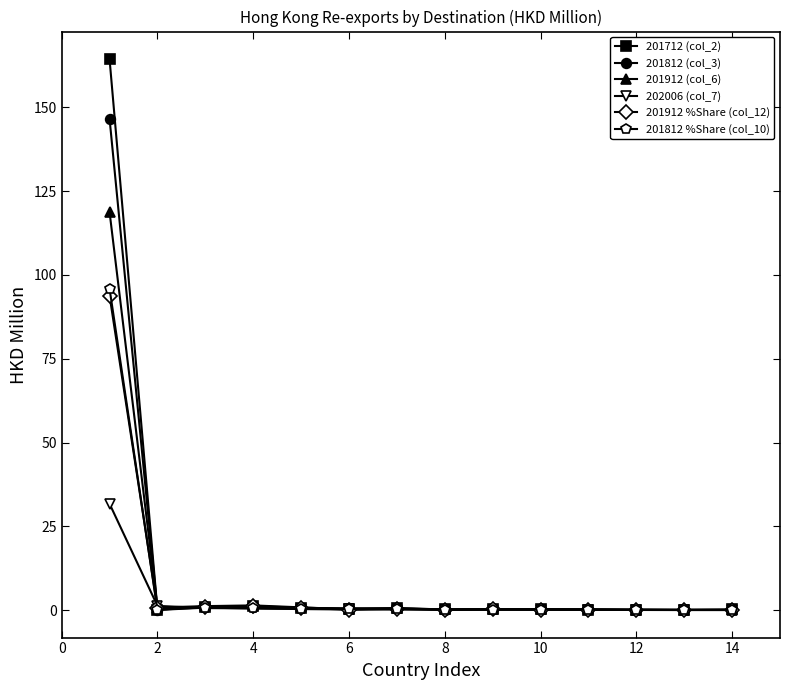

What is the greatest value displayed?

164.3